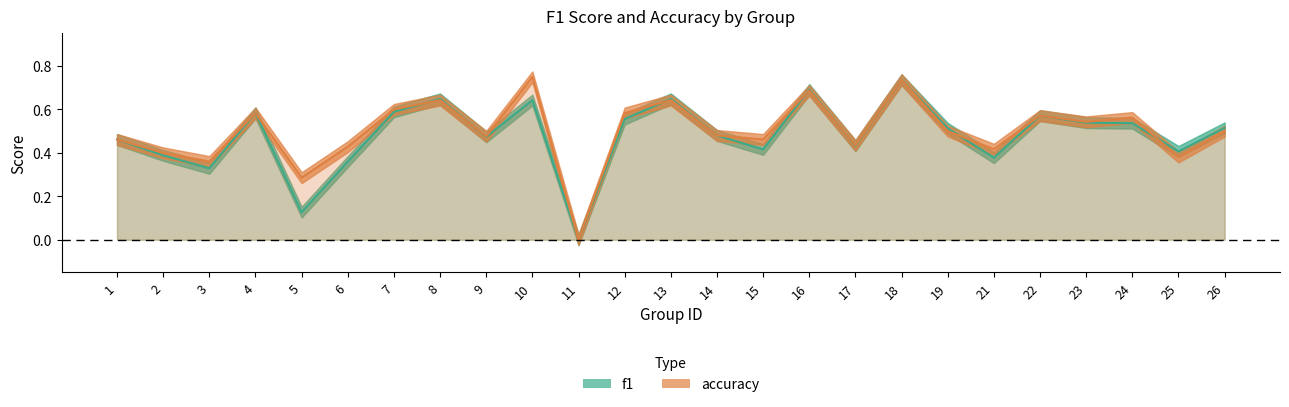

How many series are shown in this chart?

2